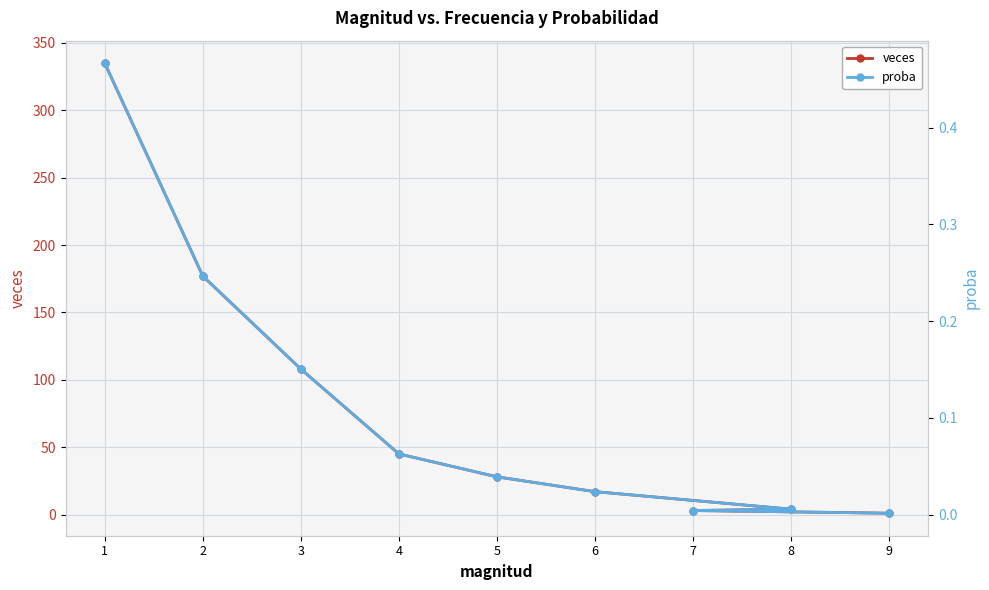

Reading right to left, extract all data points from this chart.

veces: 1.0	3.0	4.0	17.0	28.0	45.0	108.0	177.0	335.0
proba: 0.0	0.0	0.0	0.0	0.0	0.1	0.2	0.2	0.5